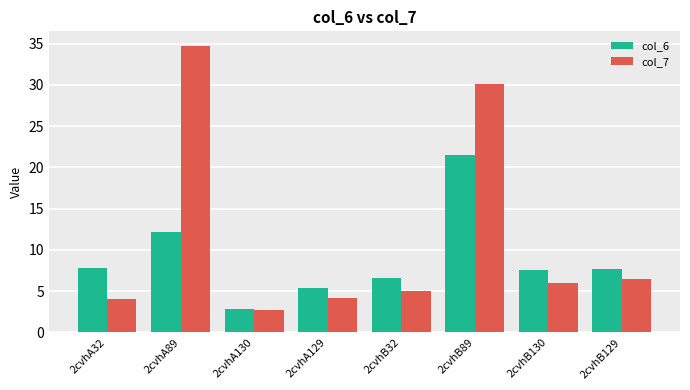

At 2cvhA32, list the series in order from largest to smallest.

col_6, col_7